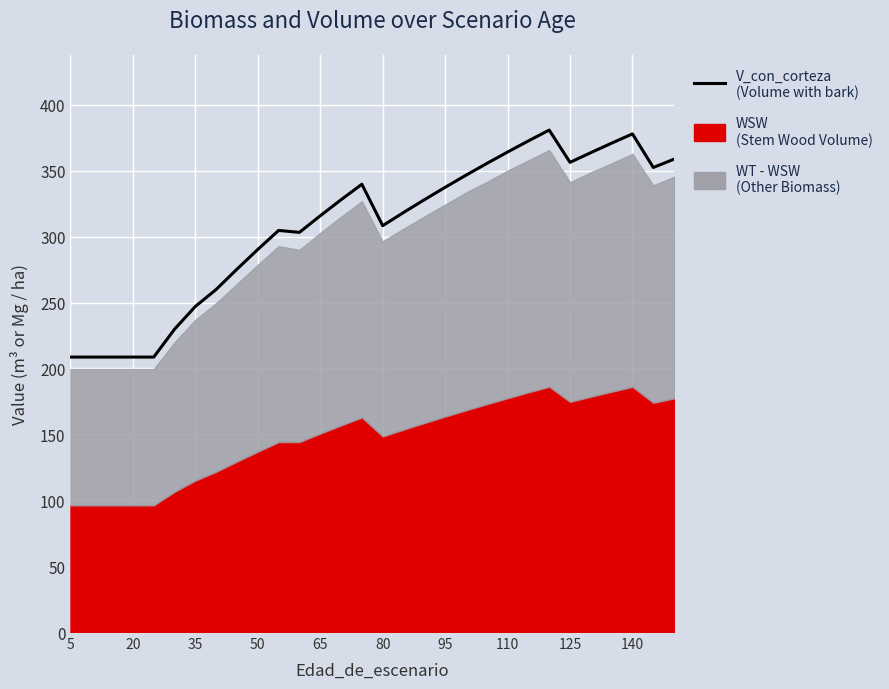

How many interior local valleys (lower than both neighbors) does the data have?

4